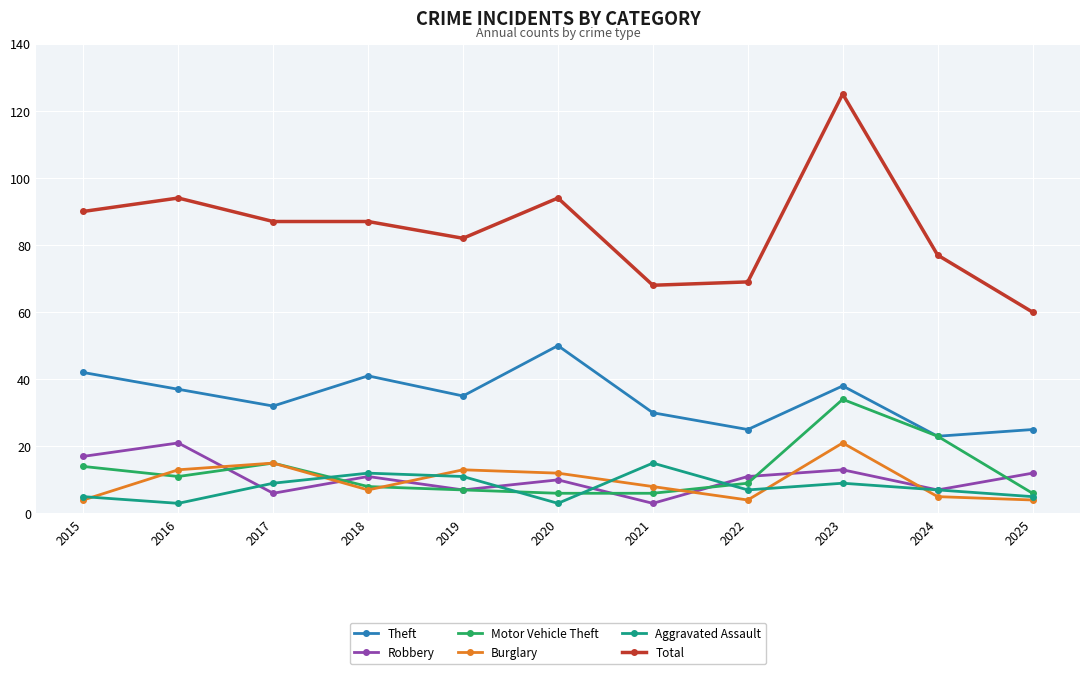

How many lines are shown in the chart?

6